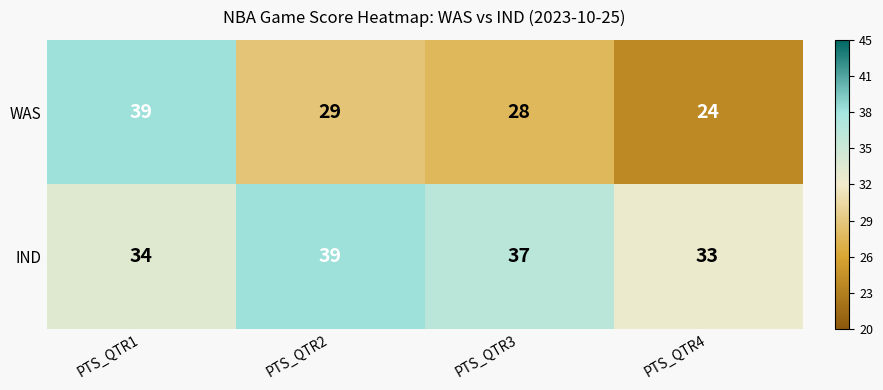

At which category is the sum across all series the highest?

PTS_QTR1